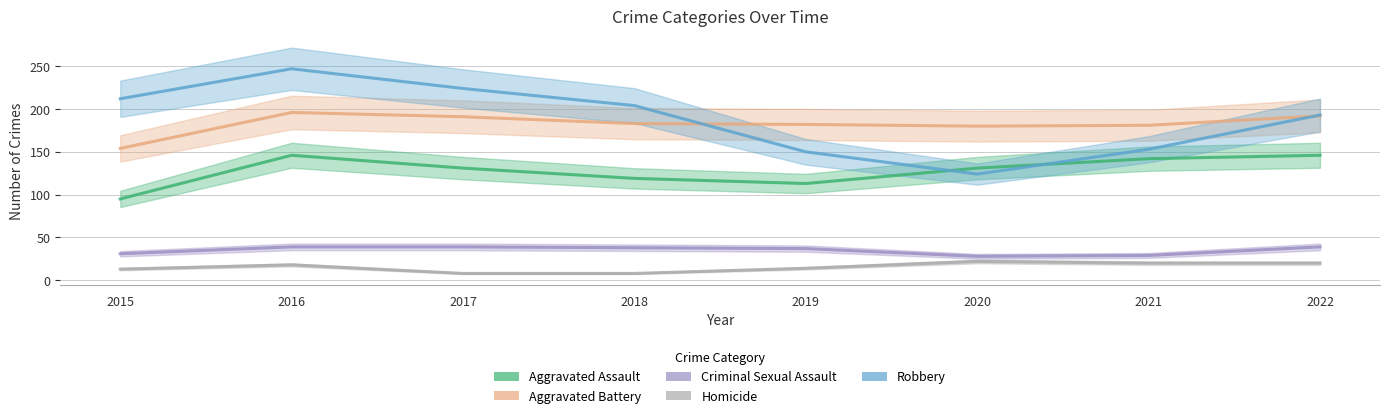

What are all the series names shown in the legend?

Aggravated Assault, Aggravated Battery, Criminal Sexual Assault, Homicide, Robbery